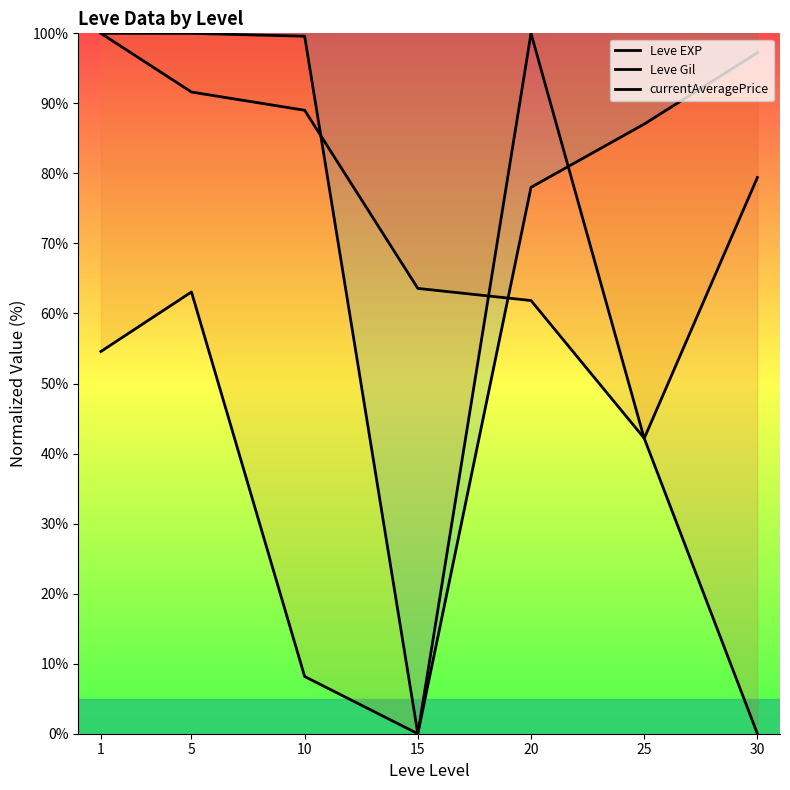

Between which two adjacent categories do Leve Gil and currentAveragePrice first intersect?

20 and 25